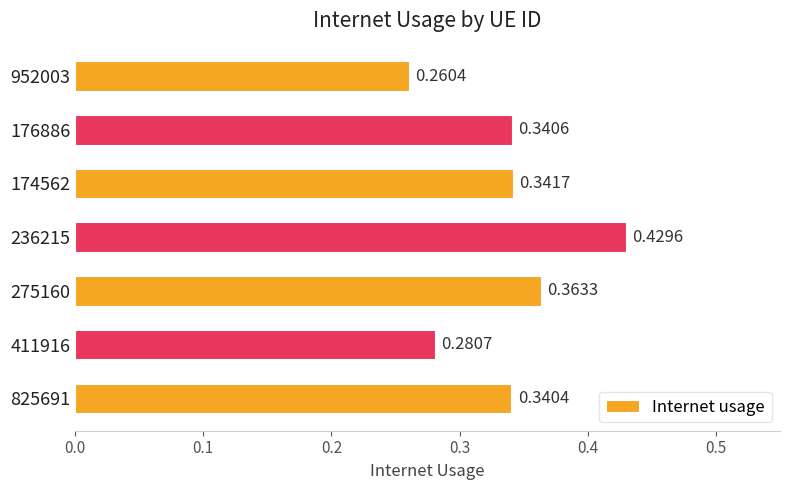

Which has a higher value, 411916 or 275160?

275160